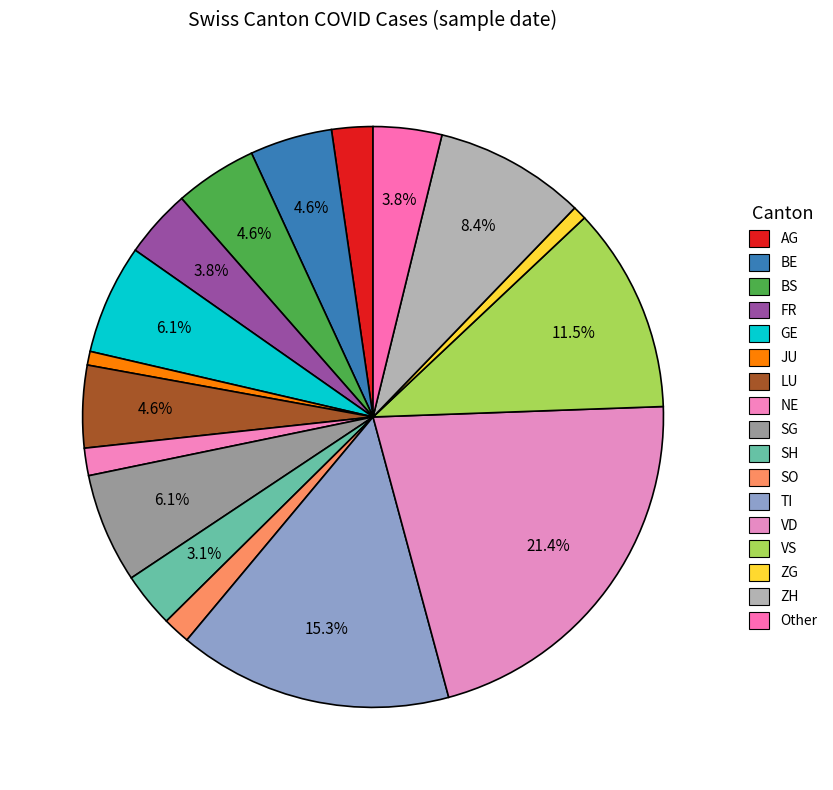

How many segments does this pie chart have?

17